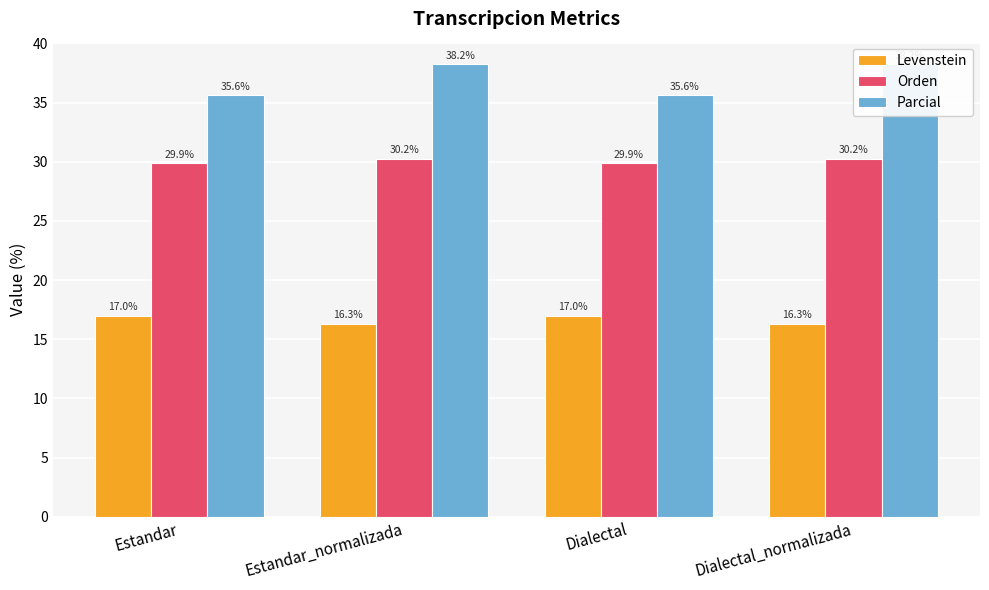

What is the label of the 4th bar from the right?

Estandar